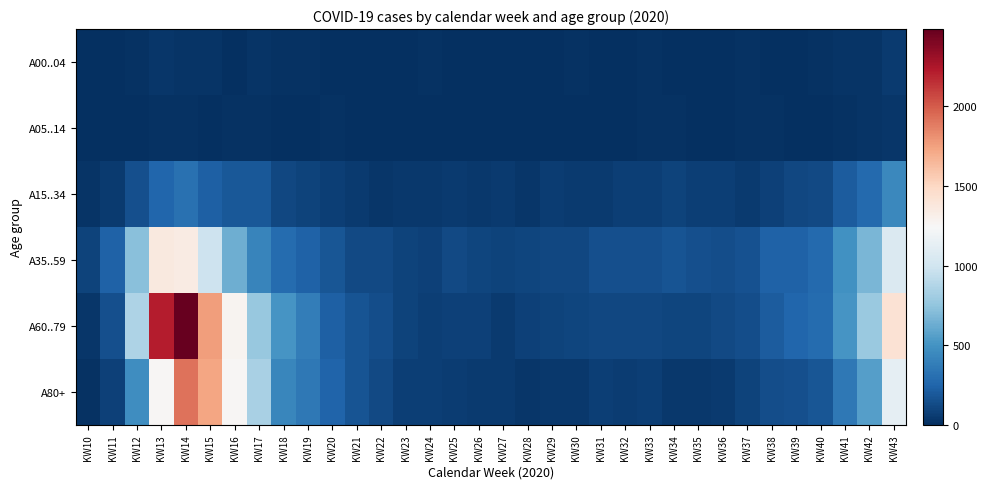

Reading right to left, extract all data points from this chart.

A00..04: KW43=51	KW42=24	KW41=21	KW40=15	KW39=9	KW38=8	KW37=12	KW36=4	KW35=6	KW34=9	KW33=11	KW32=4	KW31=2	KW30=10	KW29=9	KW28=7	KW27=3	KW26=3	KW25=5	KW24=10	KW23=3	KW22=4	KW21=4	KW20=7	KW19=10	KW18=19	KW17=20	KW16=9	KW15=23	KW14=27	KW13=32	KW12=14	KW11=2	KW10=2
A05..14: KW43=32	KW42=26	KW41=17	KW40=9	KW39=7	KW38=10	KW37=12	KW36=8	KW35=8	KW34=11	KW33=13	KW32=3	KW31=5	KW30=8	KW29=5	KW28=6	KW27=4	KW26=7	KW25=3	KW24=5	KW23=5	KW22=0	KW21=2	KW20=18	KW19=7	KW18=8	KW17=15	KW16=12	KW15=8	KW14=17	KW13=16	KW12=5	KW11=2	KW10=3
A15..34: KW43=443	KW42=272	KW41=212	KW40=117	KW39=110	KW38=81	KW37=54	KW36=77	KW35=69	KW34=95	KW33=76	KW32=68	KW31=50	KW30=54	KW29=61	KW28=36	KW27=55	KW26=46	KW25=50	KW24=47	KW23=39	KW22=38	KW21=51	KW20=75	KW19=92	KW18=109	KW17=185	KW16=192	KW15=227	KW14=311	KW13=260	KW12=153	KW11=55	KW10=23
A35..59: KW43=1065	KW42=678	KW41=495	KW40=280	KW39=241	KW38=237	KW37=161	KW36=144	KW35=149	KW34=171	KW33=151	KW32=148	KW31=148	KW30=112	KW29=107	KW28=98	KW27=92	KW26=105	KW25=118	KW24=83	KW23=94	KW22=123	KW21=121	KW20=181	KW19=239	KW18=288	KW17=419	KW16=634	KW15=983	KW14=1346	KW13=1362	KW12=727	KW11=238	KW10=89
A60..79: KW43=1420	KW42=786	KW41=507	KW40=290	KW39=257	KW38=209	KW37=140	KW36=121	KW35=100	KW34=105	KW33=115	KW32=113	KW31=108	KW30=105	KW29=91	KW28=80	KW27=55	KW26=79	KW25=81	KW24=70	KW23=91	KW22=139	KW21=170	KW20=232	KW19=383	KW18=513	KW17=773	KW16=1278	KW15=1765	KW14=2486	KW13=2221	KW12=860	KW11=155	KW10=37
A80+: KW43=1132	KW42=561	KW41=356	KW40=175	KW39=153	KW38=139	KW37=96	KW36=50	KW35=39	KW34=45	KW33=76	KW32=64	KW31=77	KW30=45	KW29=48	KW28=32	KW27=53	KW26=57	KW25=62	KW24=72	KW23=75	KW22=117	KW21=166	KW20=250	KW19=350	KW18=430	KW17=836	KW16=1258	KW15=1734	KW14=1918	KW13=1261	KW12=471	KW11=78	KW10=11